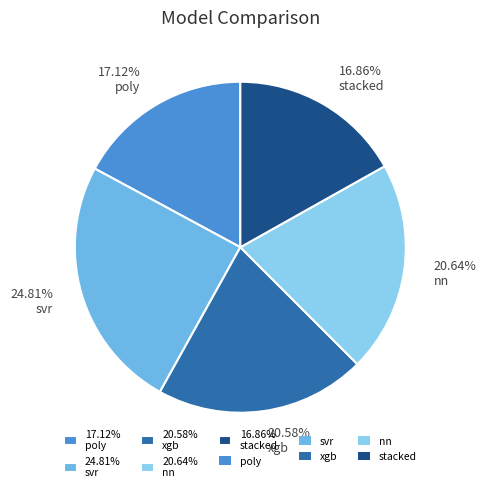

Do 24.81% svr and 20.58% xgb together represent more than half of the pie?

No